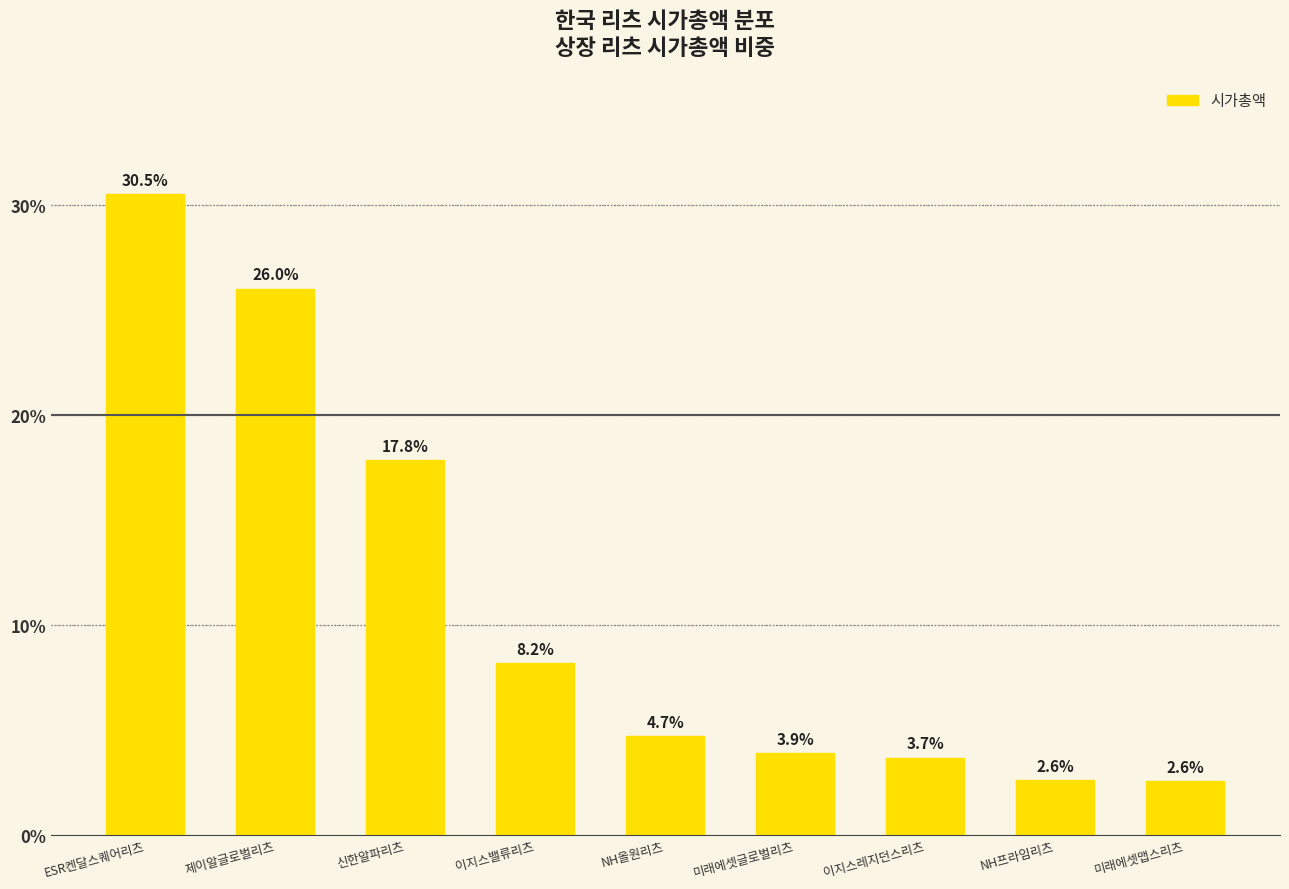

What is the difference between the maximum and minimum values?

28.0